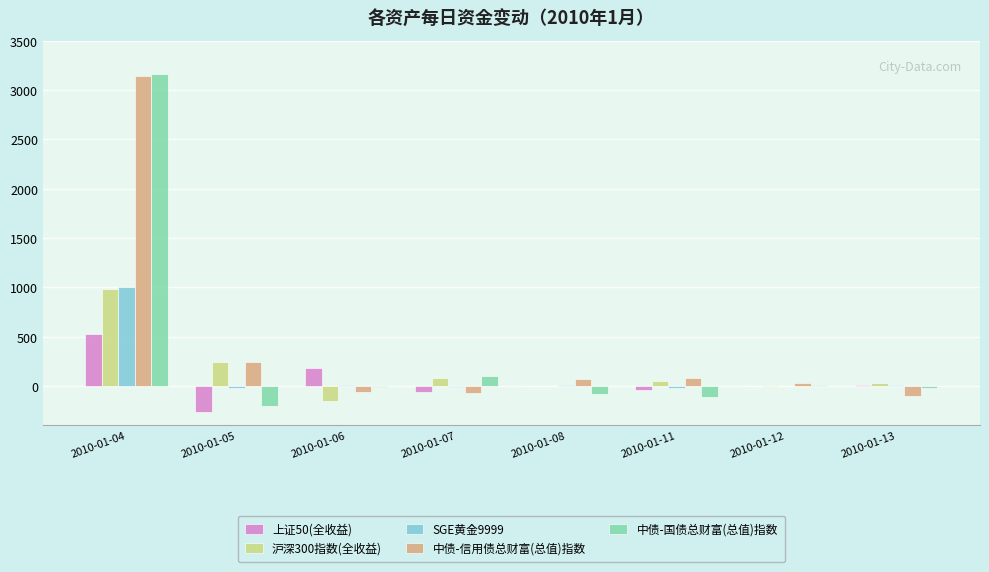

What is the maximum value shown in the chart?

3160.0